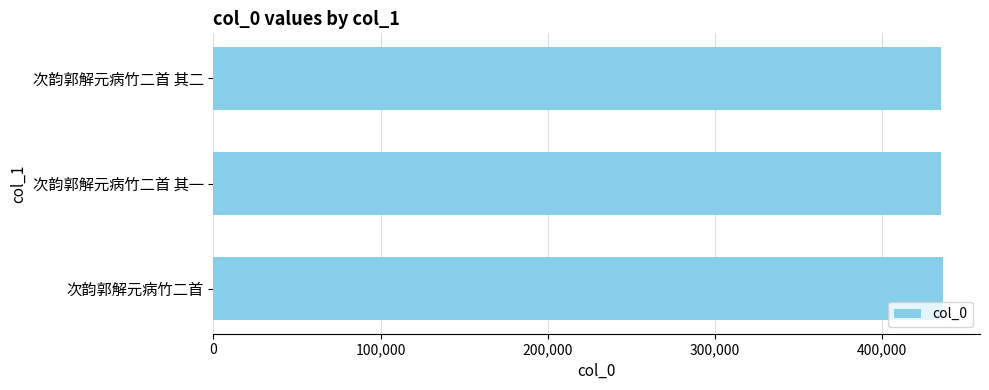

The chart shows a value of 436574 at 次韵郭解元病竹二首. True or false?

True